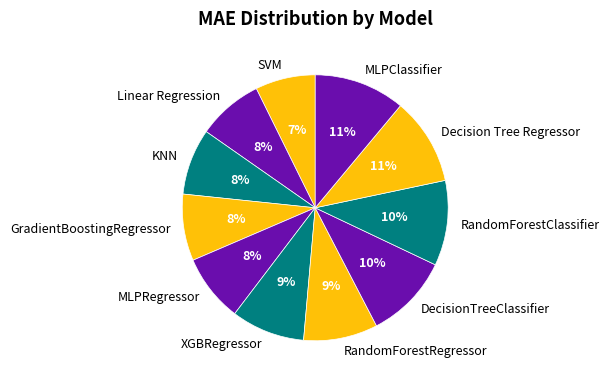

Approximately how many times larger is the value at Linear Regression compared to RandomForestClassifier?

0.8